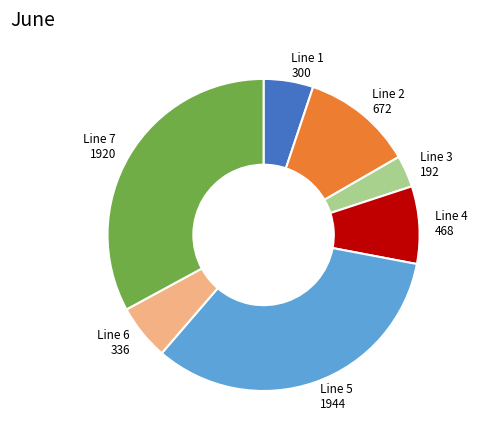

Is there a majority slice in this chart?

No